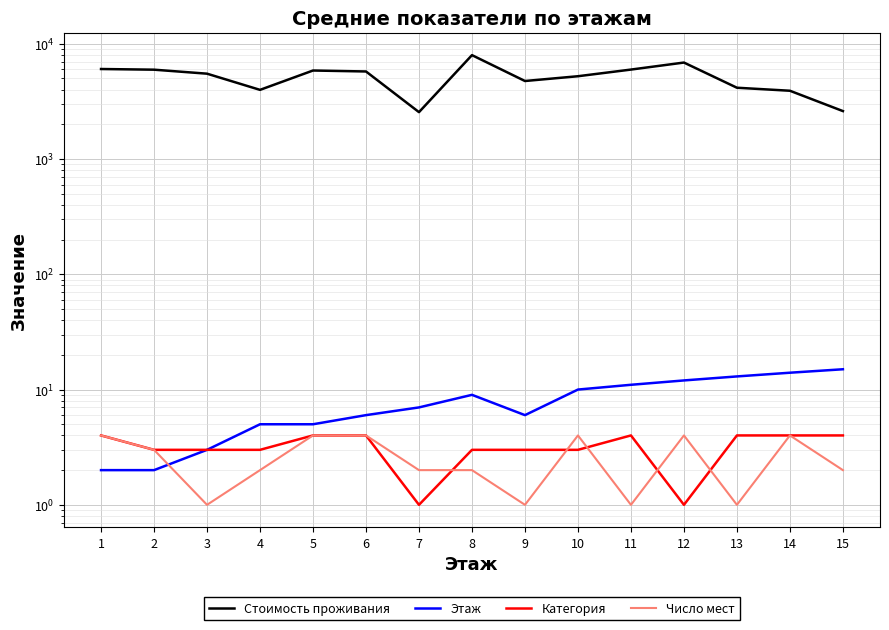

How many lines are shown in the chart?

4